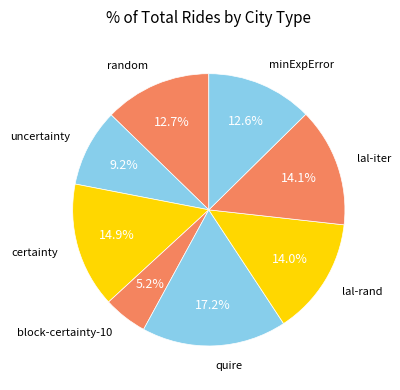

What percentage is NOT represented by certainty?

85.1%